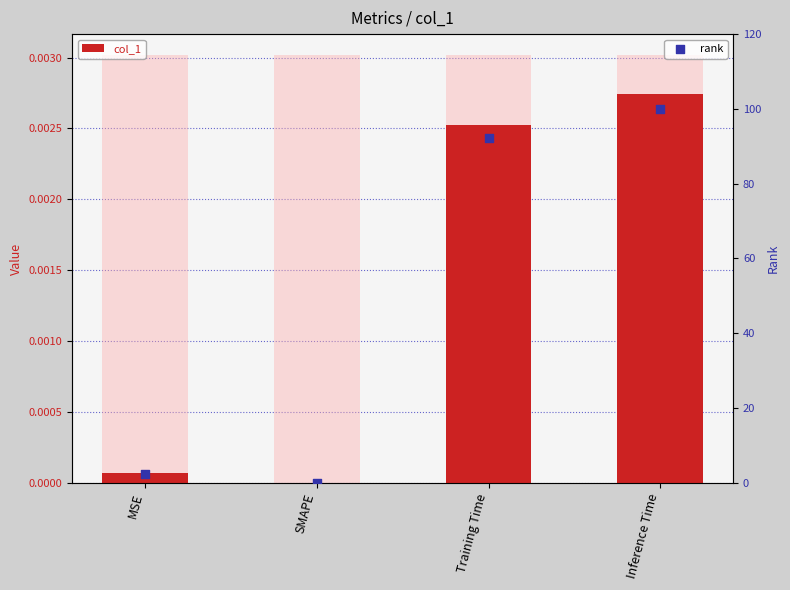

Which series has the largest Y range (max minus min)?

rank